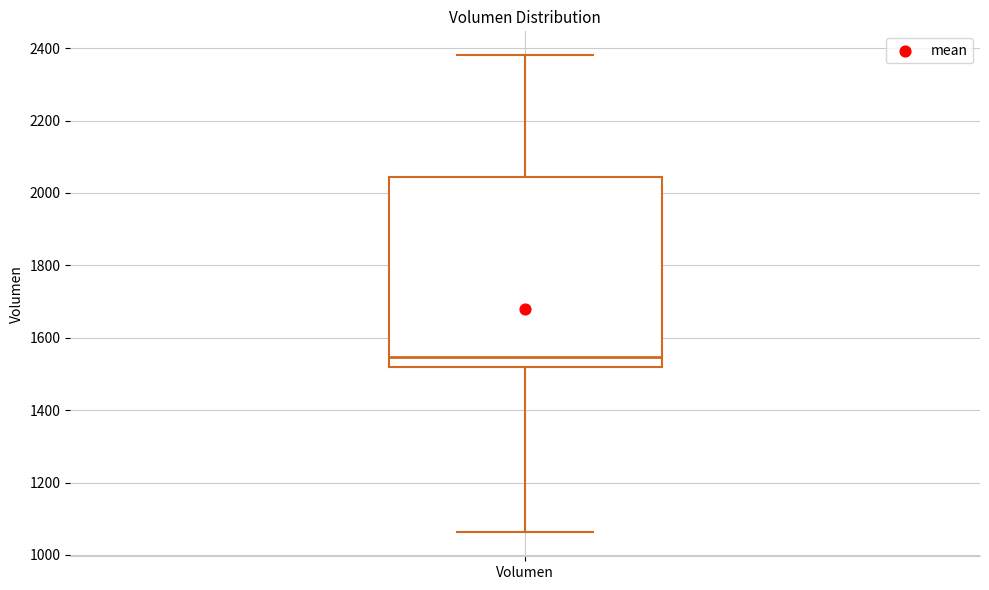

Read this box plot against the y-axis: the position of the median line, the range covered by the box, and the ends of both whiskers. The values are not printed on the chart, so give them approximately, as read against the axis.

median 1540, box 1520 to 2040, whiskers 1060 to 2380